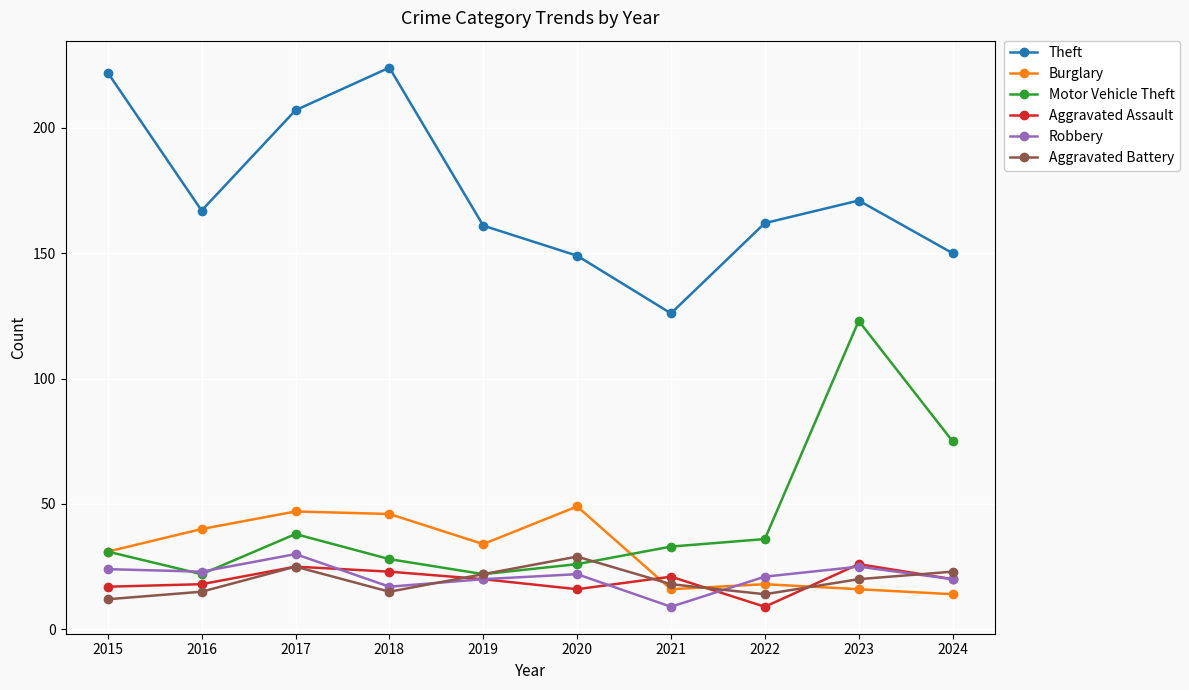

What are all the series names shown in the legend?

Theft, Burglary, Motor Vehicle Theft, Aggravated Assault, Robbery, Aggravated Battery